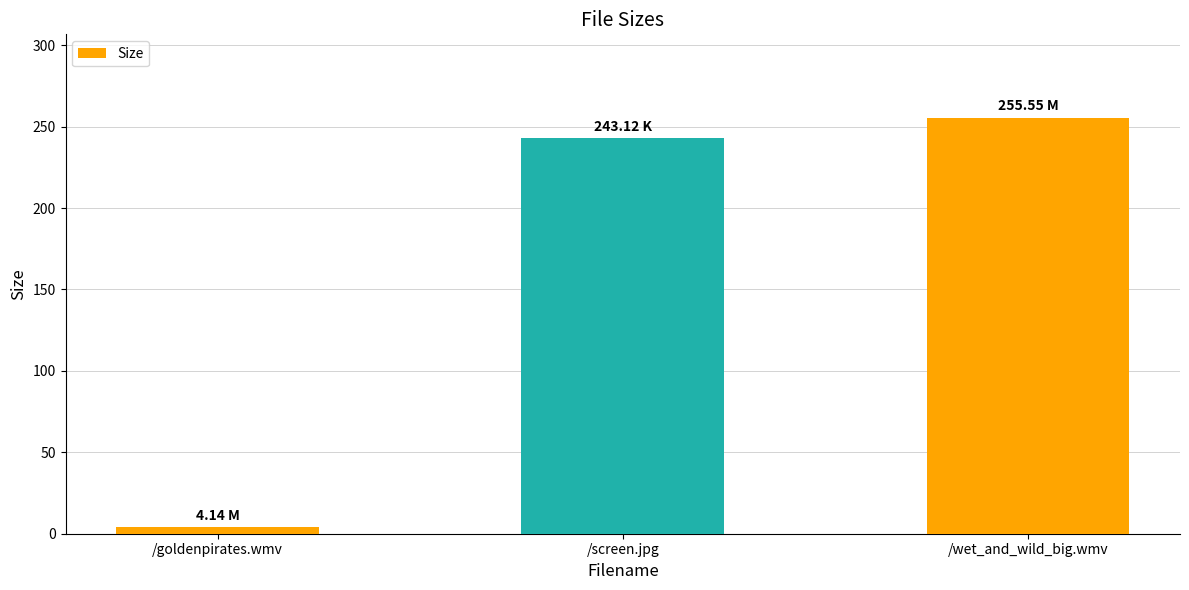

Are the bars horizontal?

No